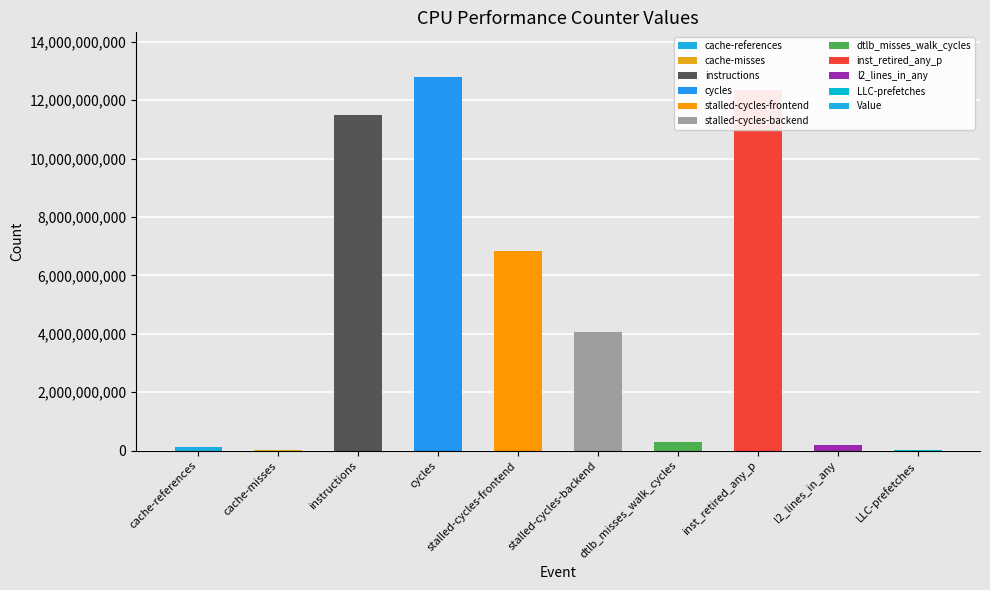

Which has a higher value, inst_retired_any_p or cycles?

cycles